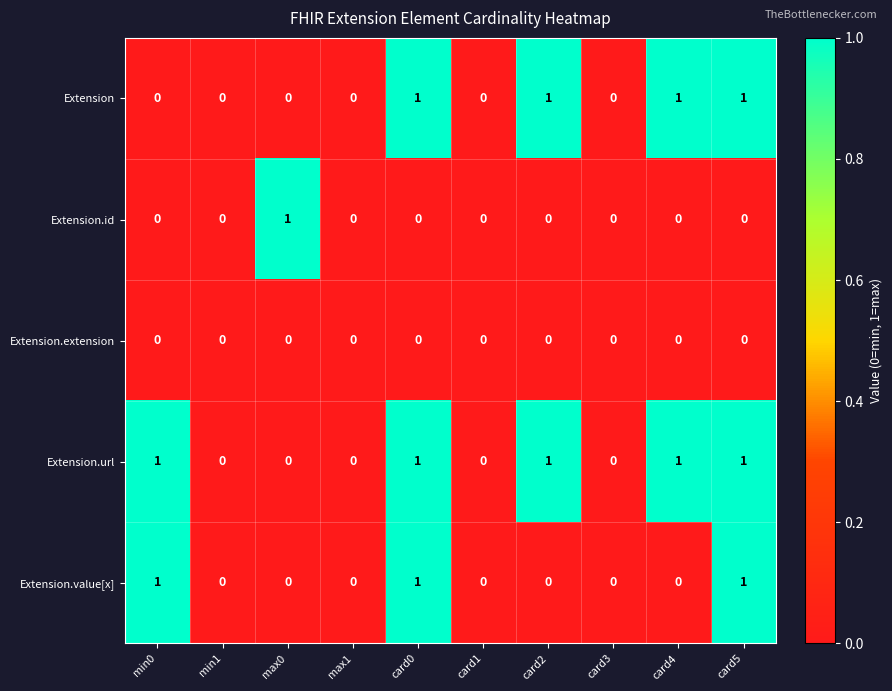

How many Extension.id values are between 0 and 1?

10